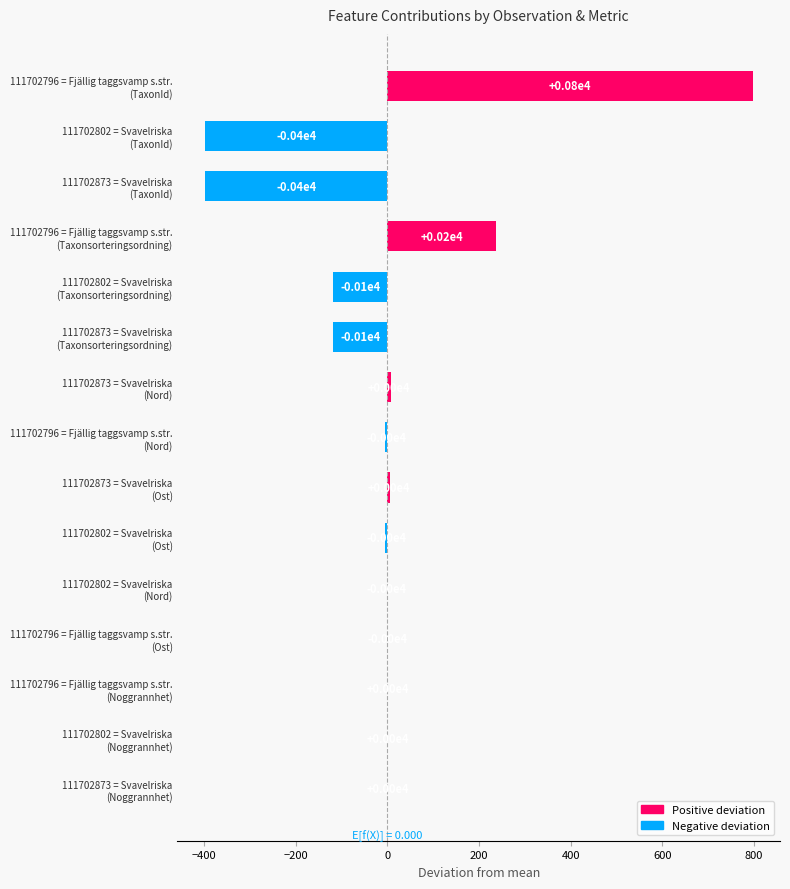

What is the maximum value shown in the chart?

796.7